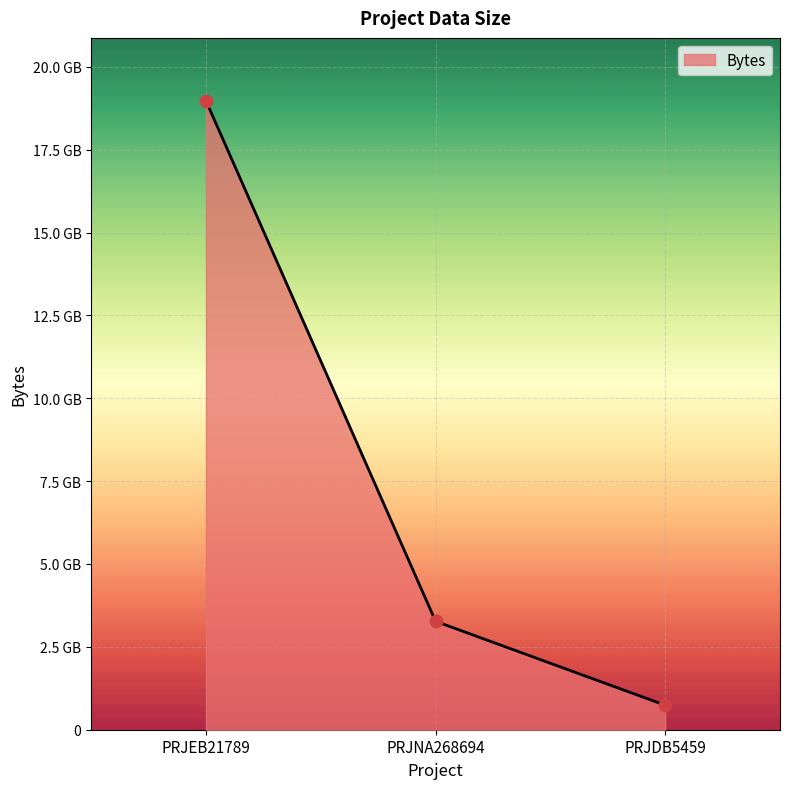

What is the change in value from PRJNA268694 to PRJDB5459?

-2531823188